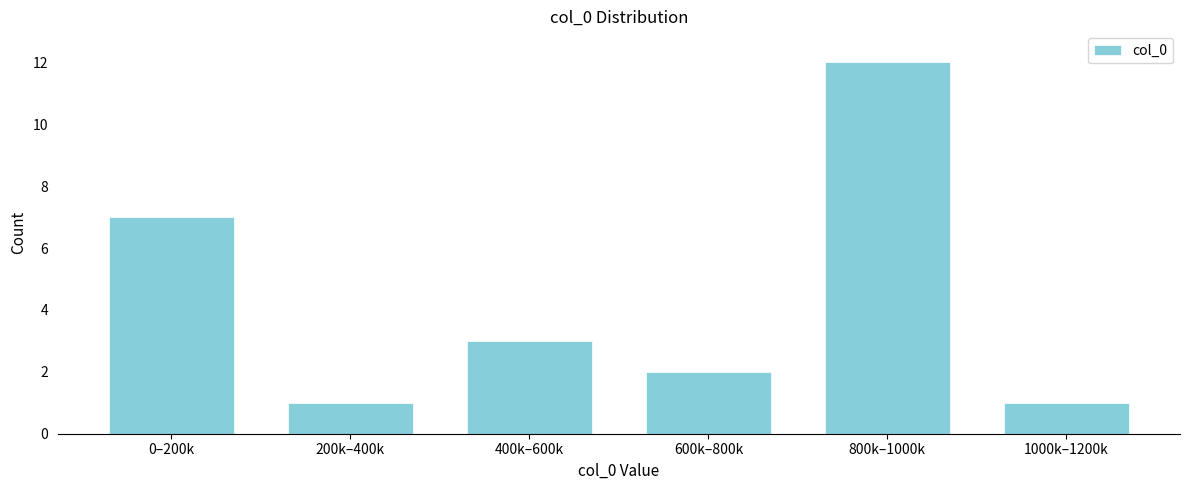

Reading right to left, what are all the values shown in this chart?

1000k–1200k=1	800k–1000k=12	600k–800k=2	400k–600k=3	200k–400k=1	0–200k=7